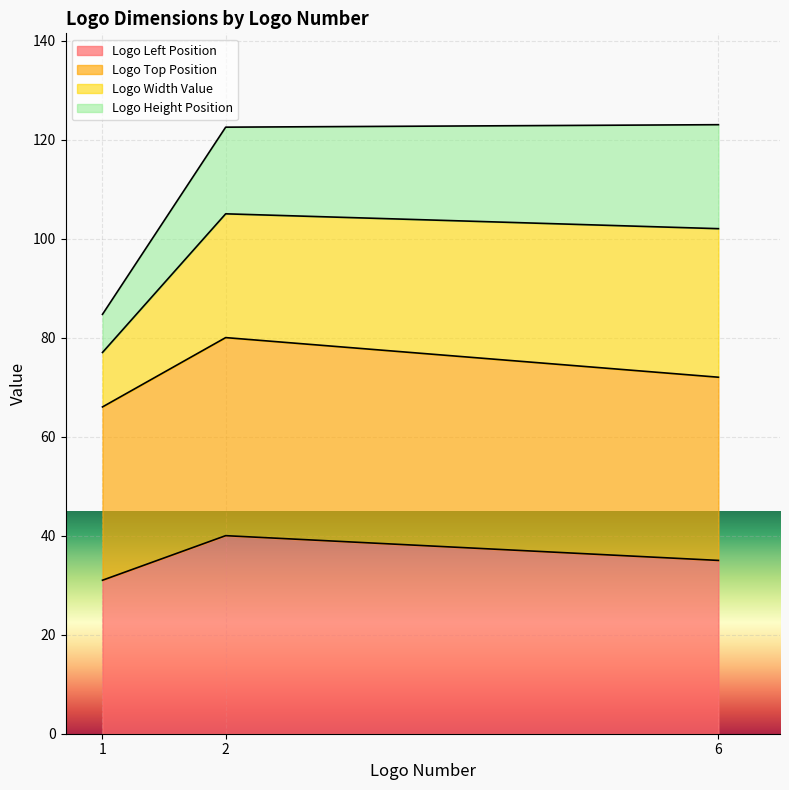

What is the minimum value shown in the chart?

31